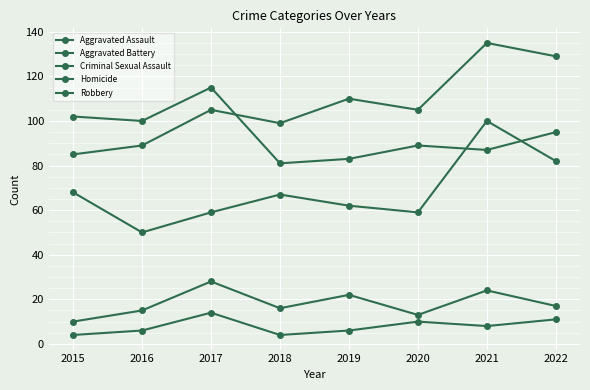

How many categories are shown in the chart?

8